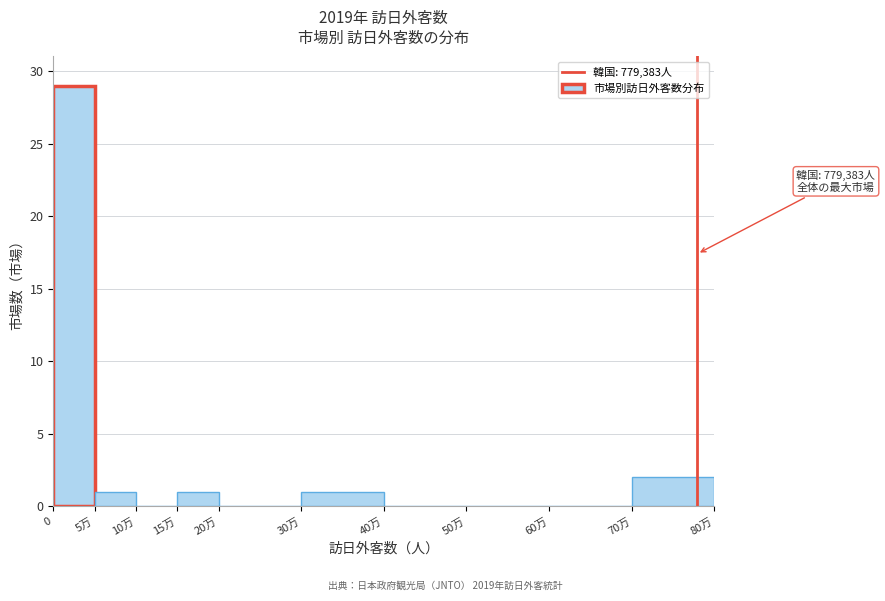

Reading left to right, transcribe all the data shown in this chart.

0=29	5万=1	10万=0	15万=1	20万=0	30万=1	40万=0	50万=0	60万=0	70万=2